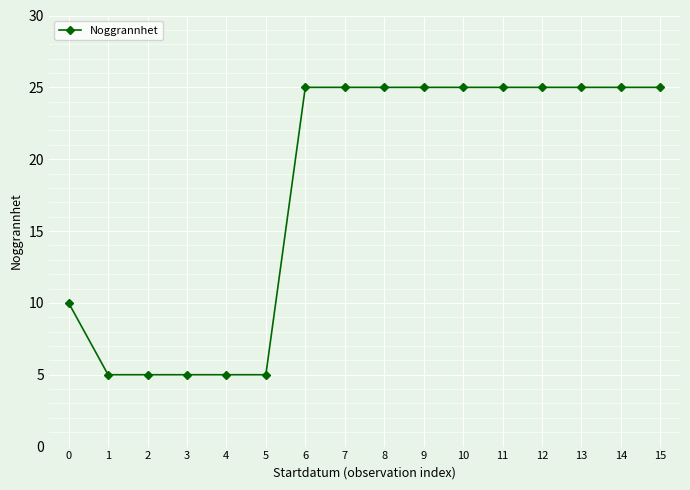

What is the greatest value displayed?

25